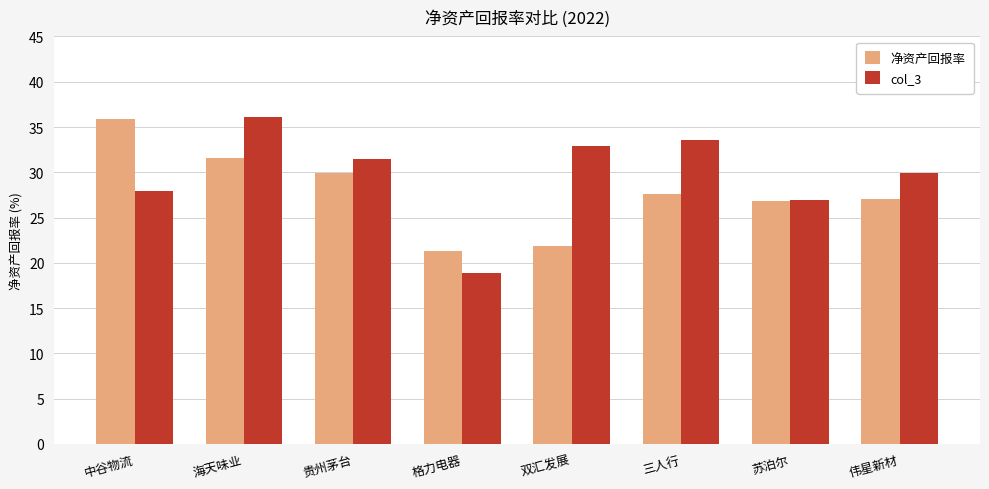

What position from the left is 中谷物流?

1